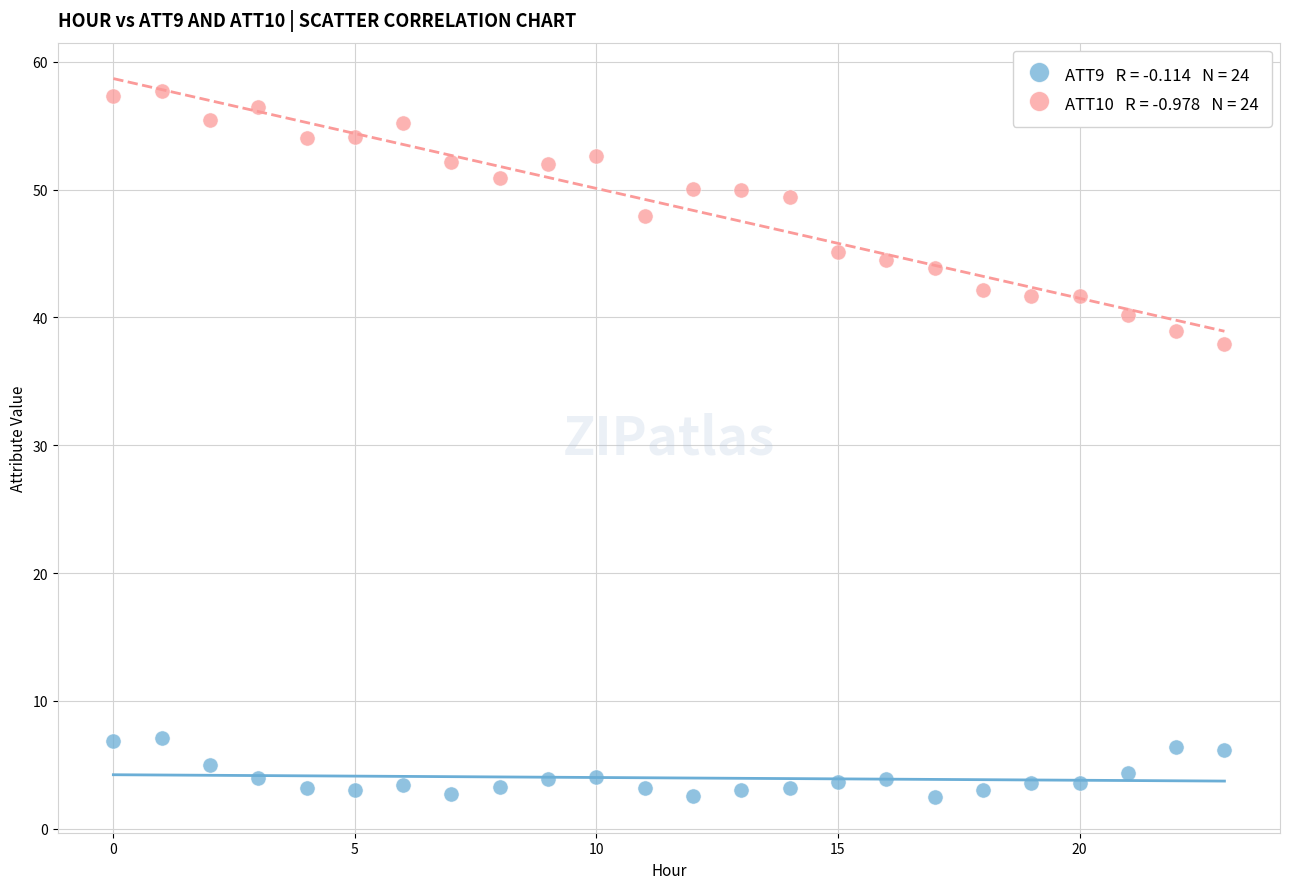

Across all series, what Y value is closest to 30?

38.0